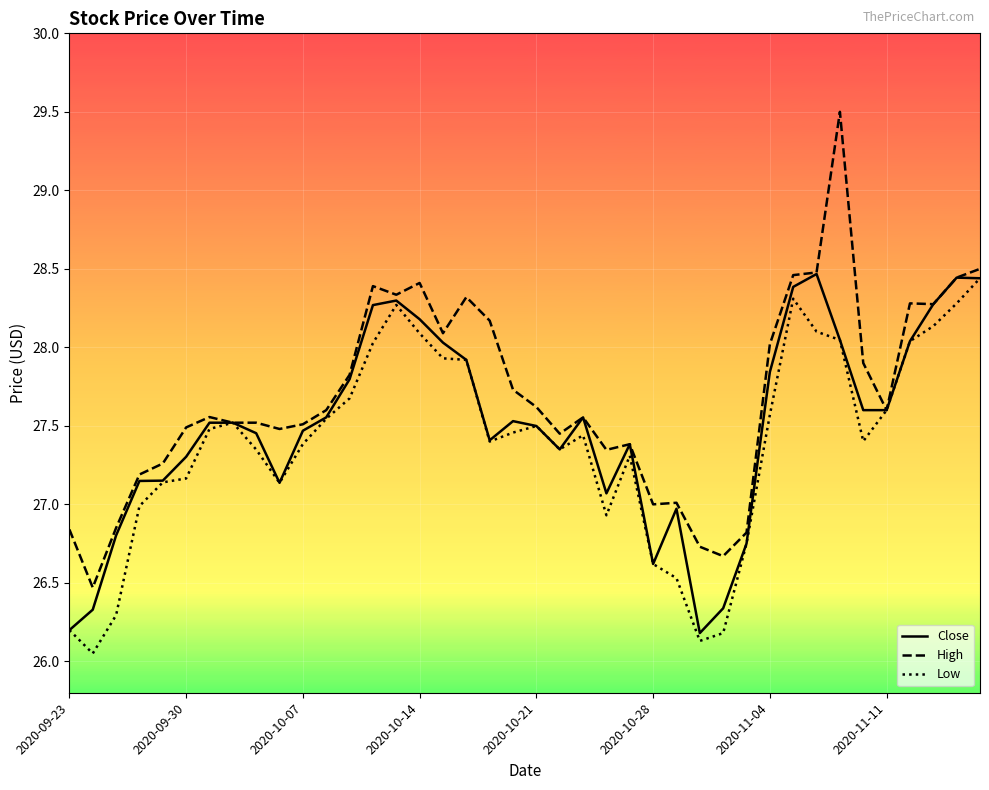

Which series has the widest spread of values?

High